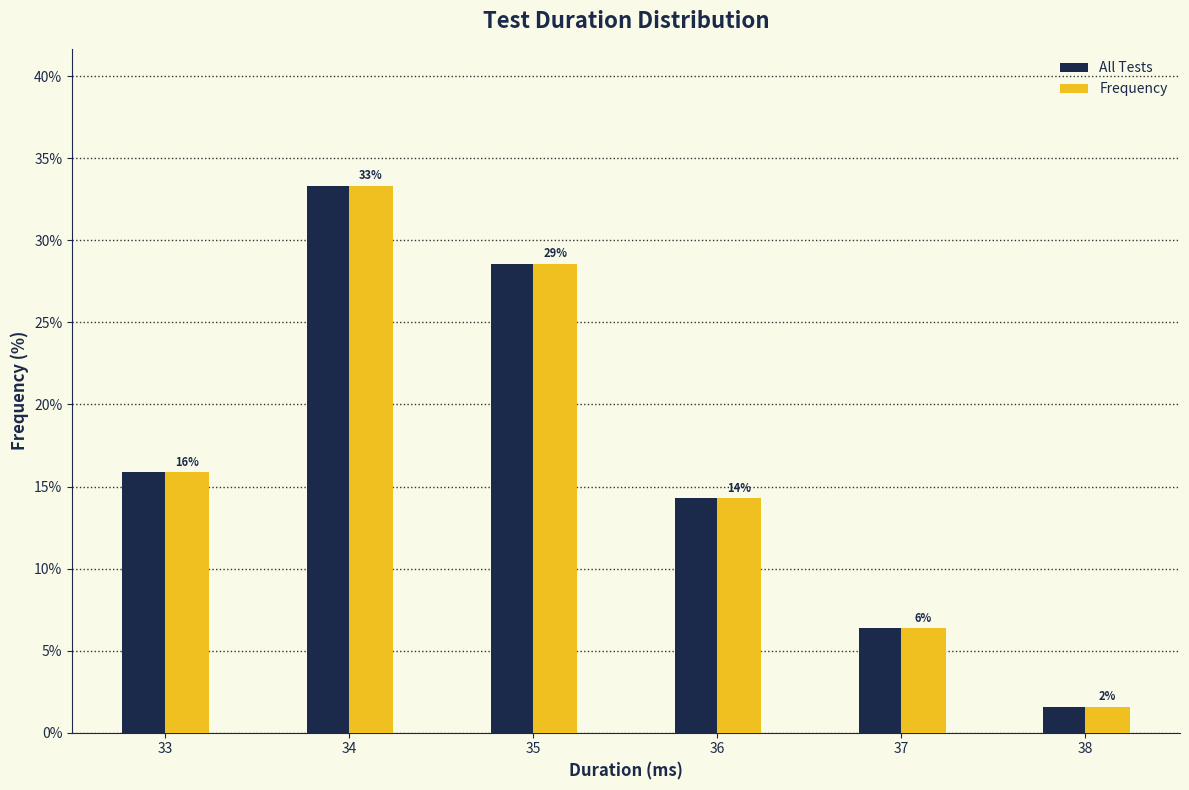

What are all the series names shown in the legend?

All Tests, Frequency